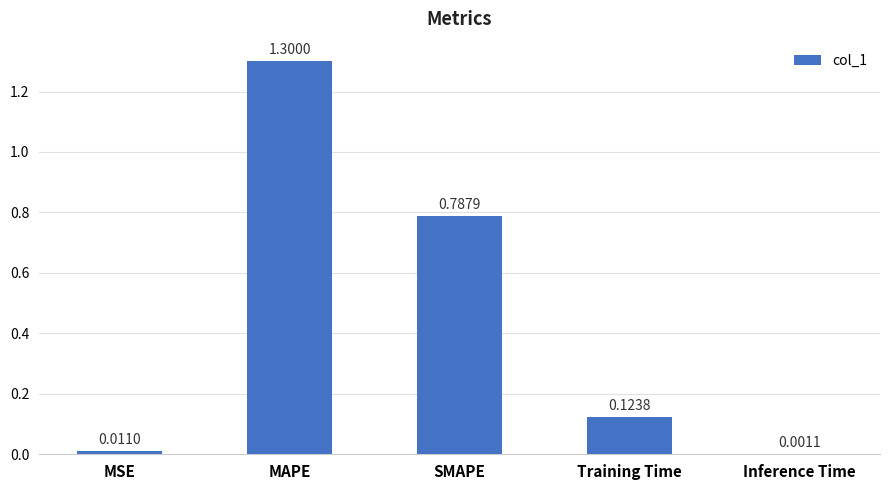

What is the sum of all values?

2.2